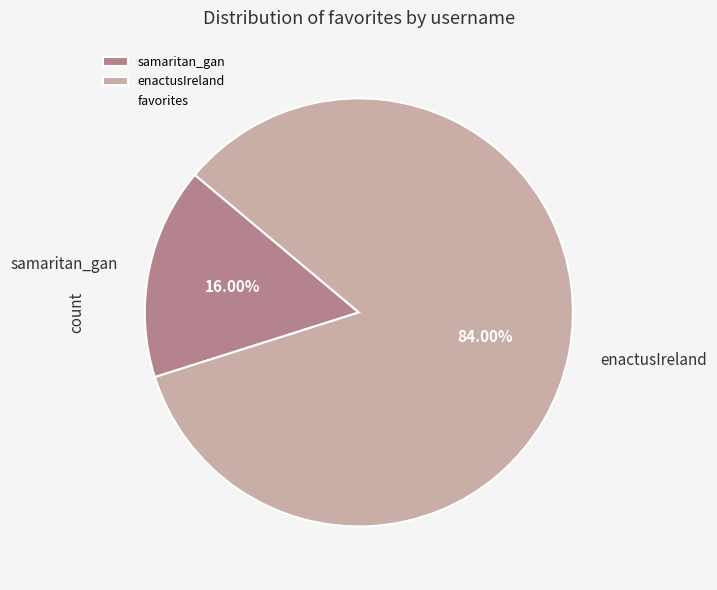

What is the total percentage of samaritan_gan and enactusIreland?

100.0%